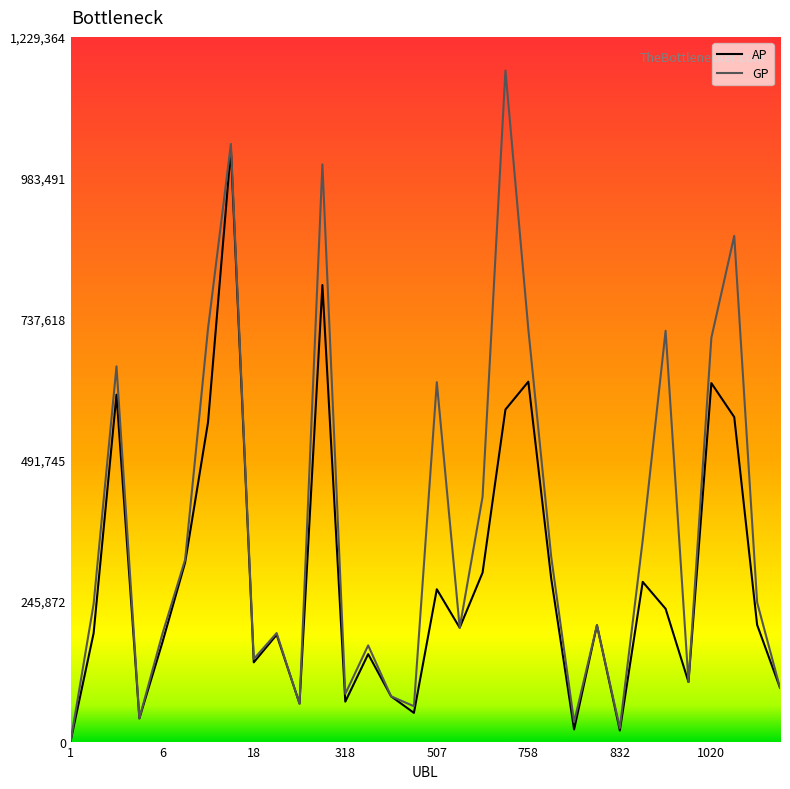

Does the chart display data point markers on the line(s)?

No